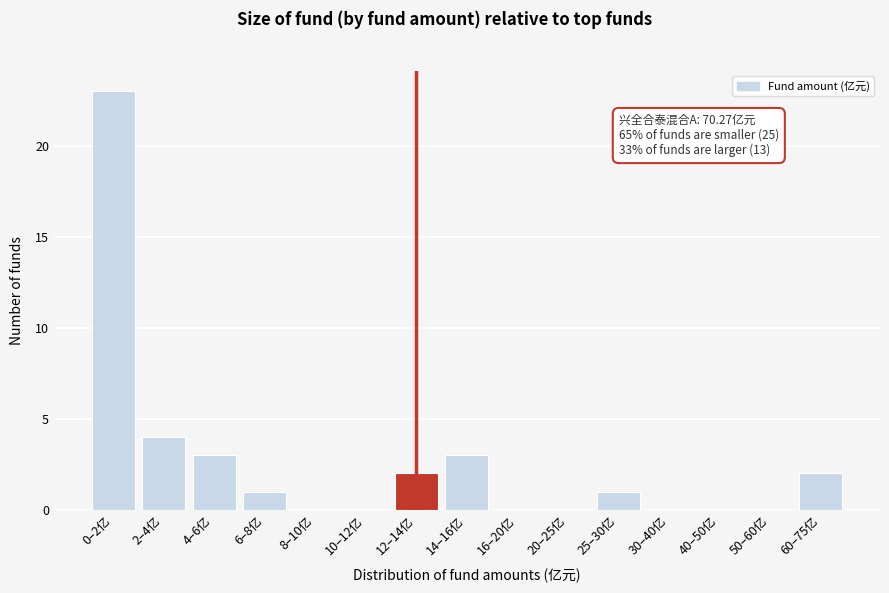

Reading right to left, list all the values displayed in this chart.

60–75亿=2	50–60亿=0	40–50亿=0	30–40亿=0	25–30亿=1	20–25亿=0	16–20亿=0	14–16亿=3	12–14亿=2	10–12亿=0	8–10亿=0	6–8亿=1	4–6亿=3	2–4亿=4	0–2亿=23